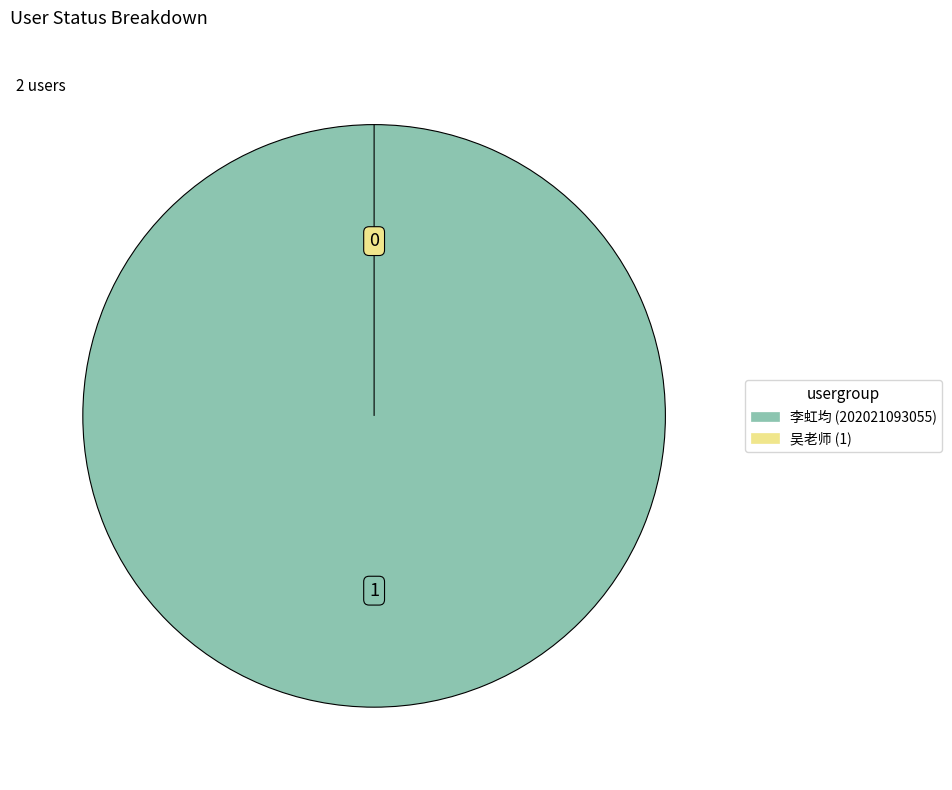

To the nearest percent, what percentage of the pie is 李虹均 (202021093055)?

100%